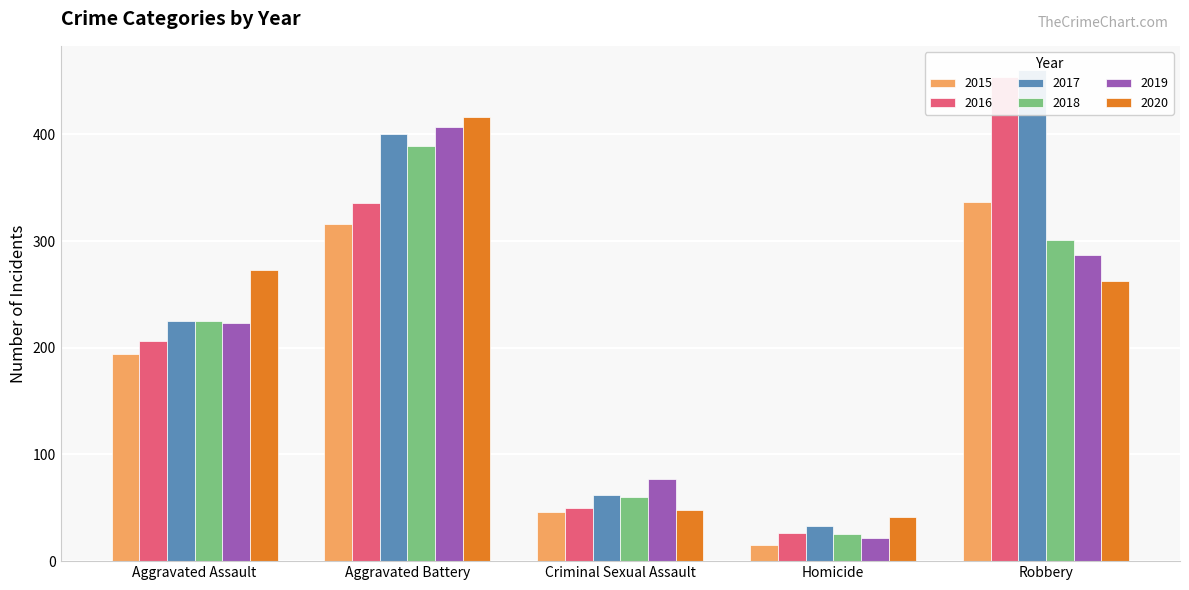

What are all the series names shown in the legend?

2015, 2016, 2017, 2018, 2019, 2020